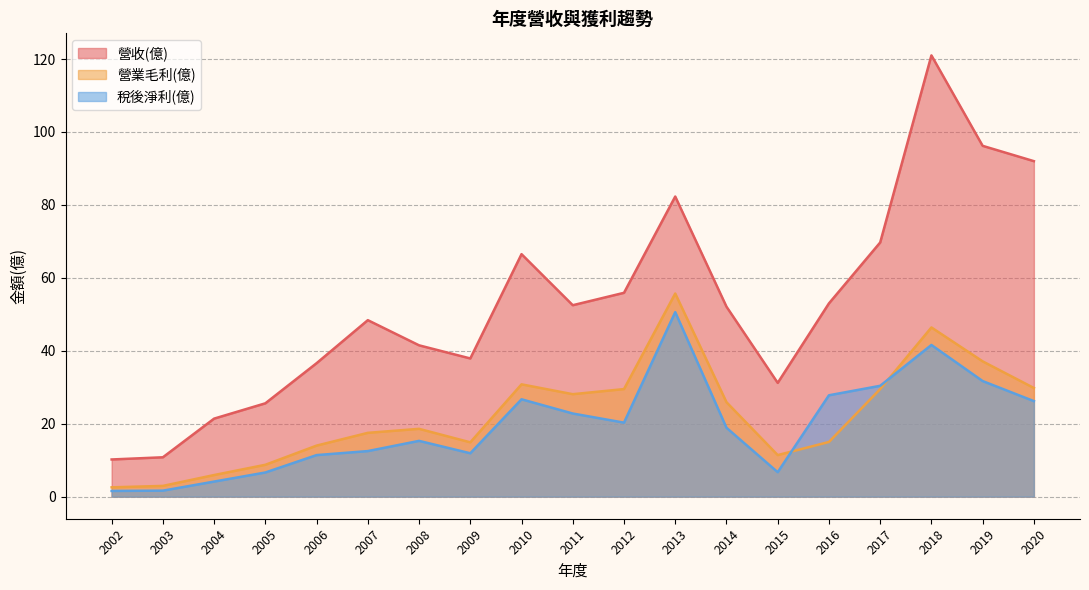

What is the value of the 營業毛利(億) point at the 17th from the left?

46.4